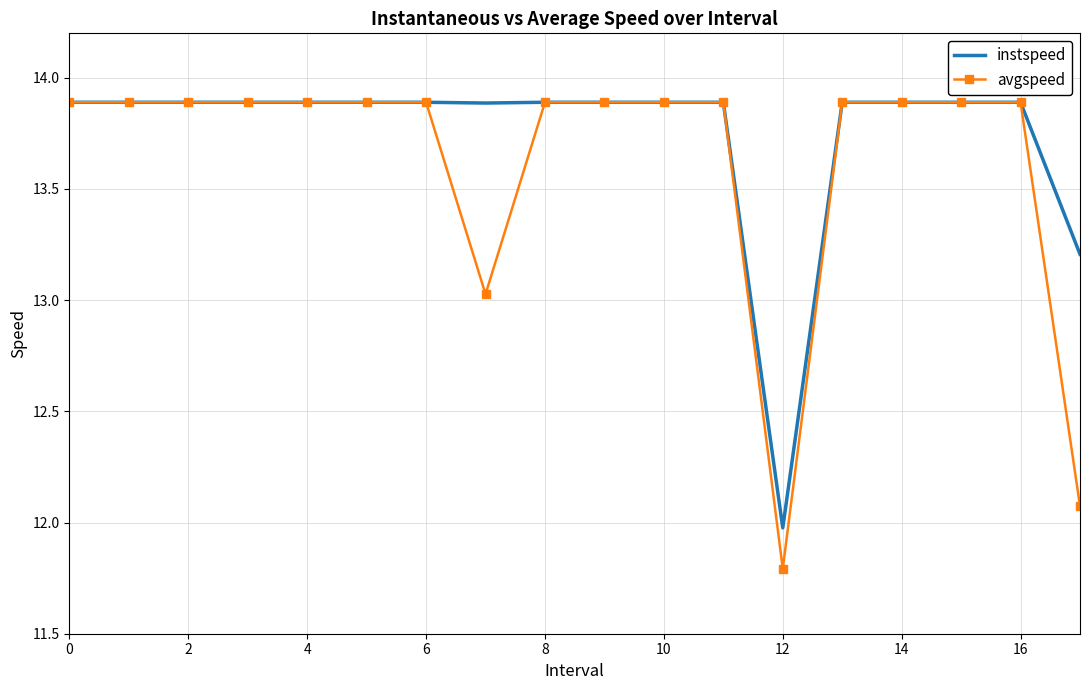

Which series has the largest total across all categories?

instspeed